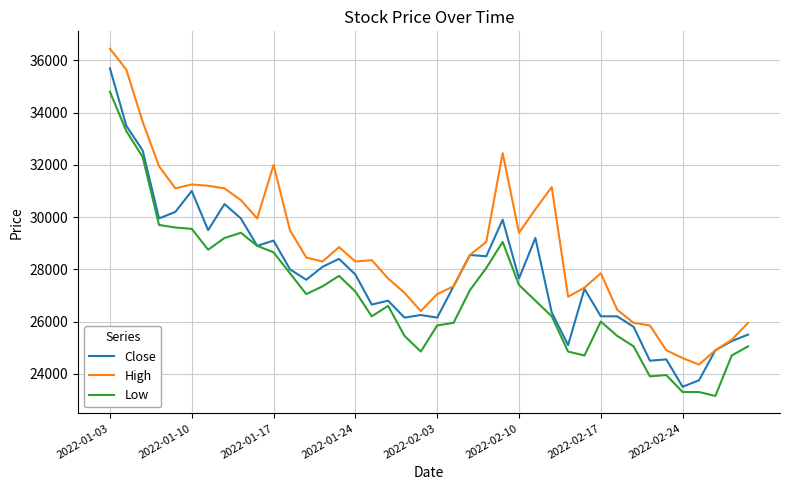

True or false: Low and High intersect in this chart.

False